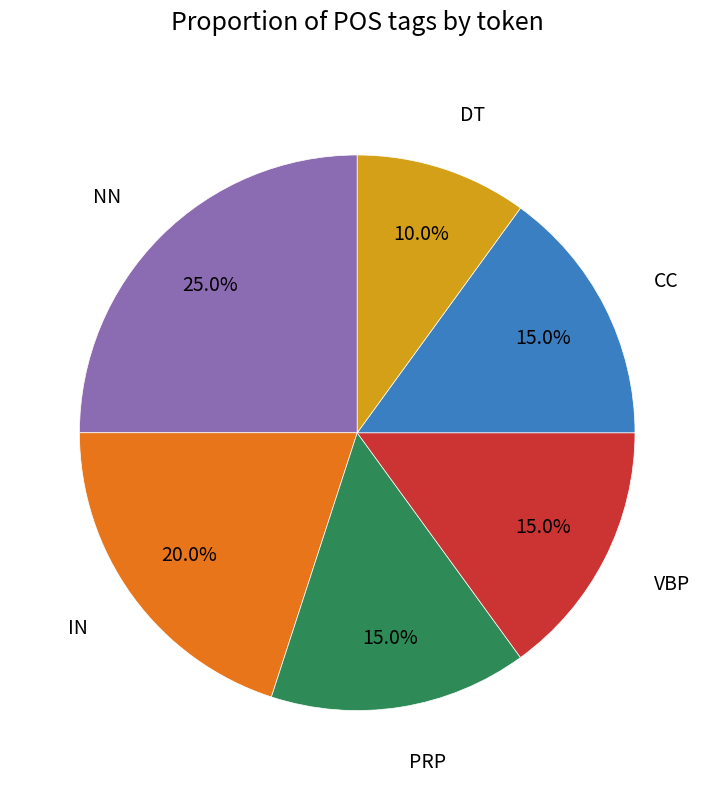

Is there a majority slice in this chart?

No